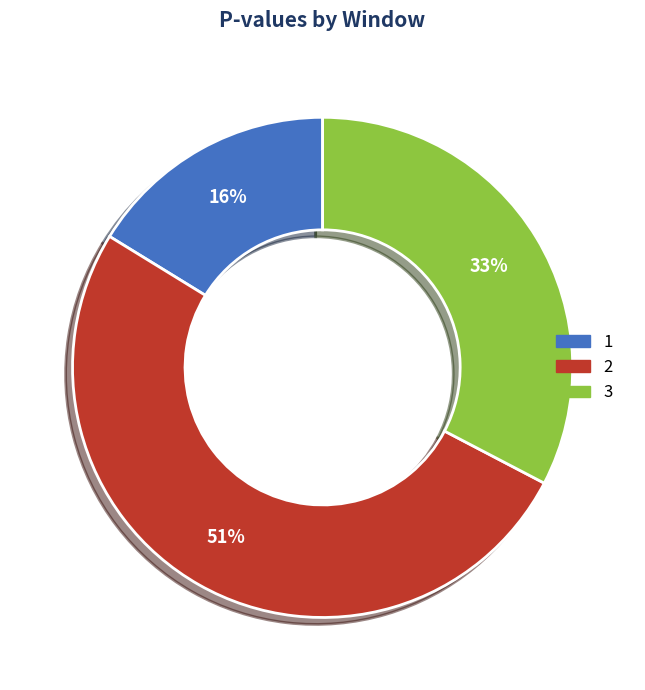

What is the largest slice in the pie chart?

2